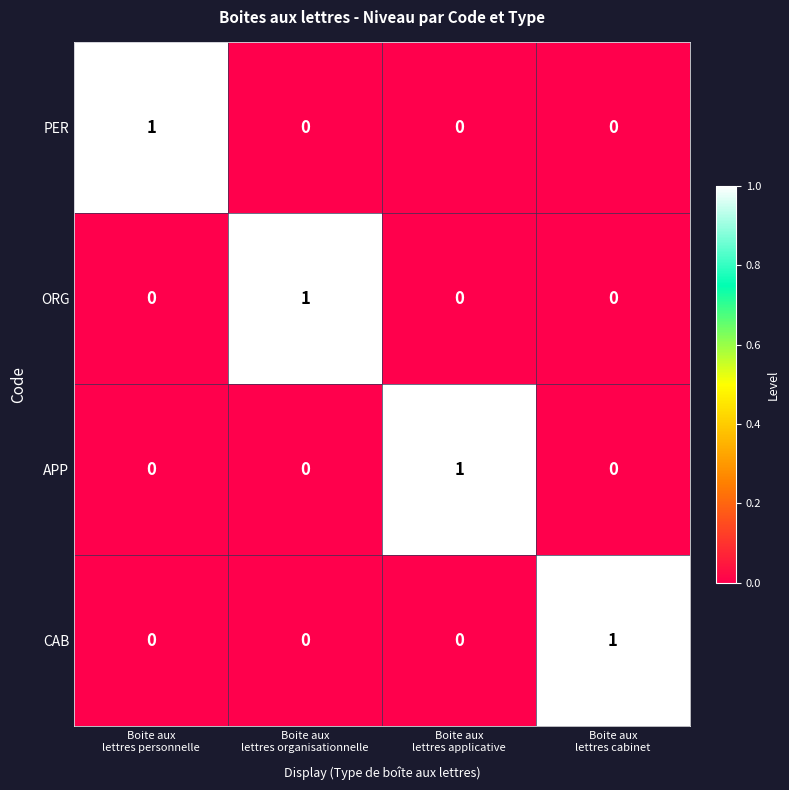

Count the number of categories in the chart.

4